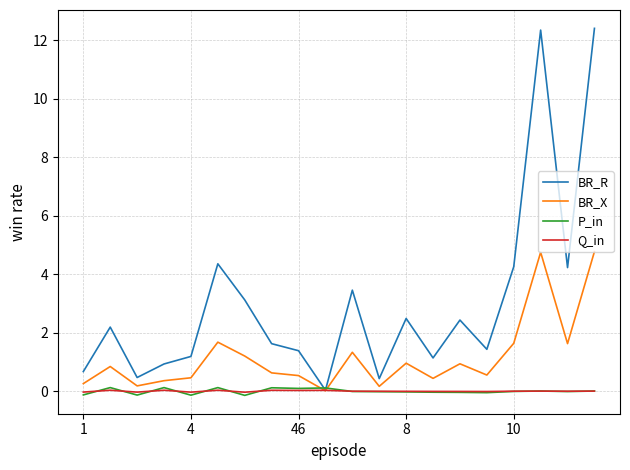

Which series has the widest spread of values?

BR_R